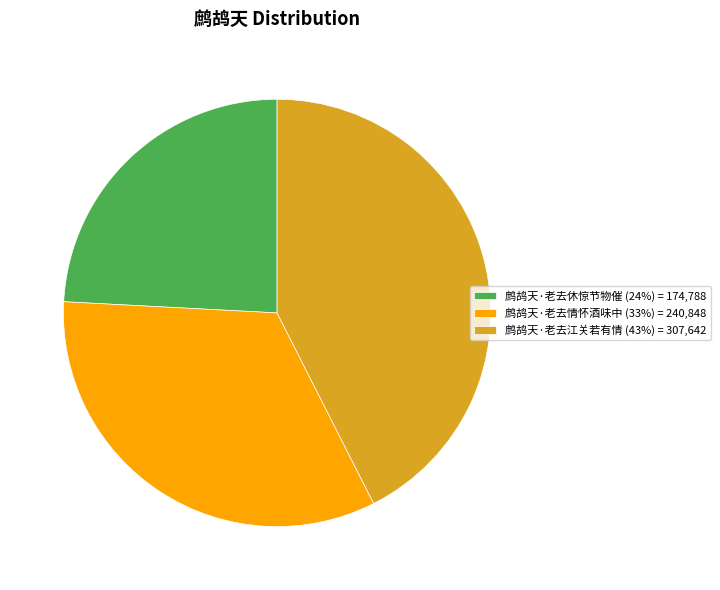

Does any single category account for the majority?

No